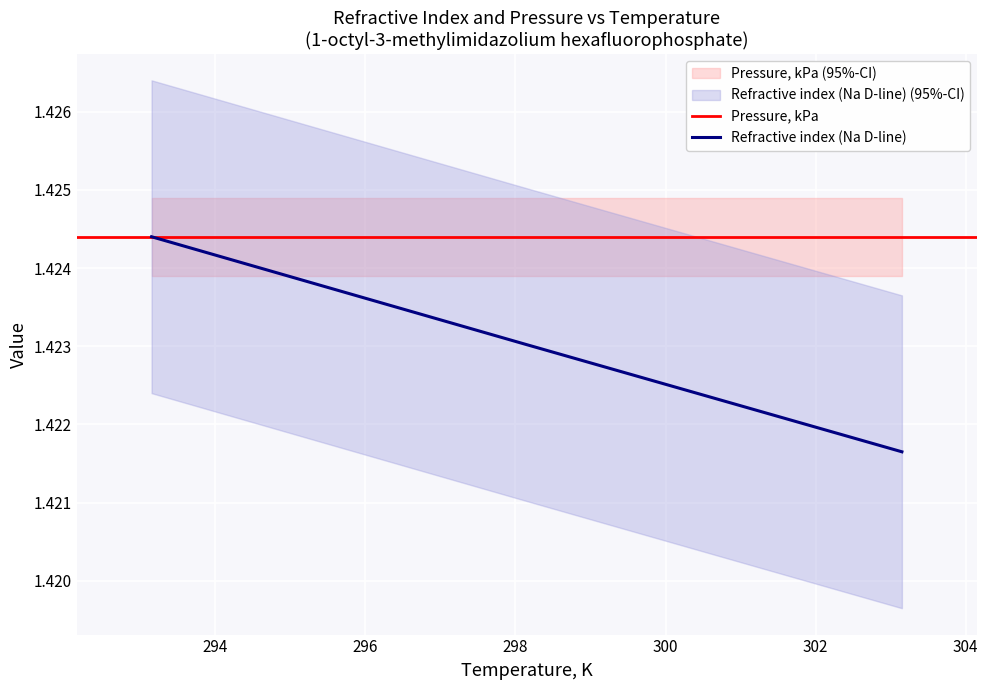

List the labels in order of value, smallest first.

303.15, 298.15, 293.15